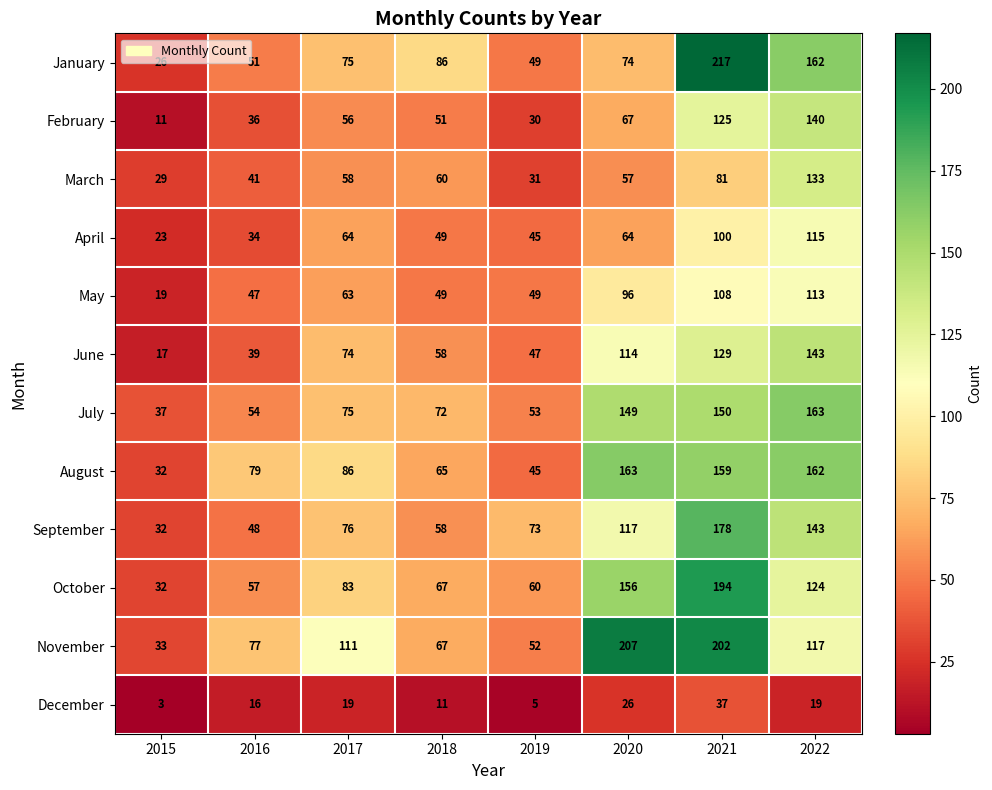

Which series has the widest spread of values?

January